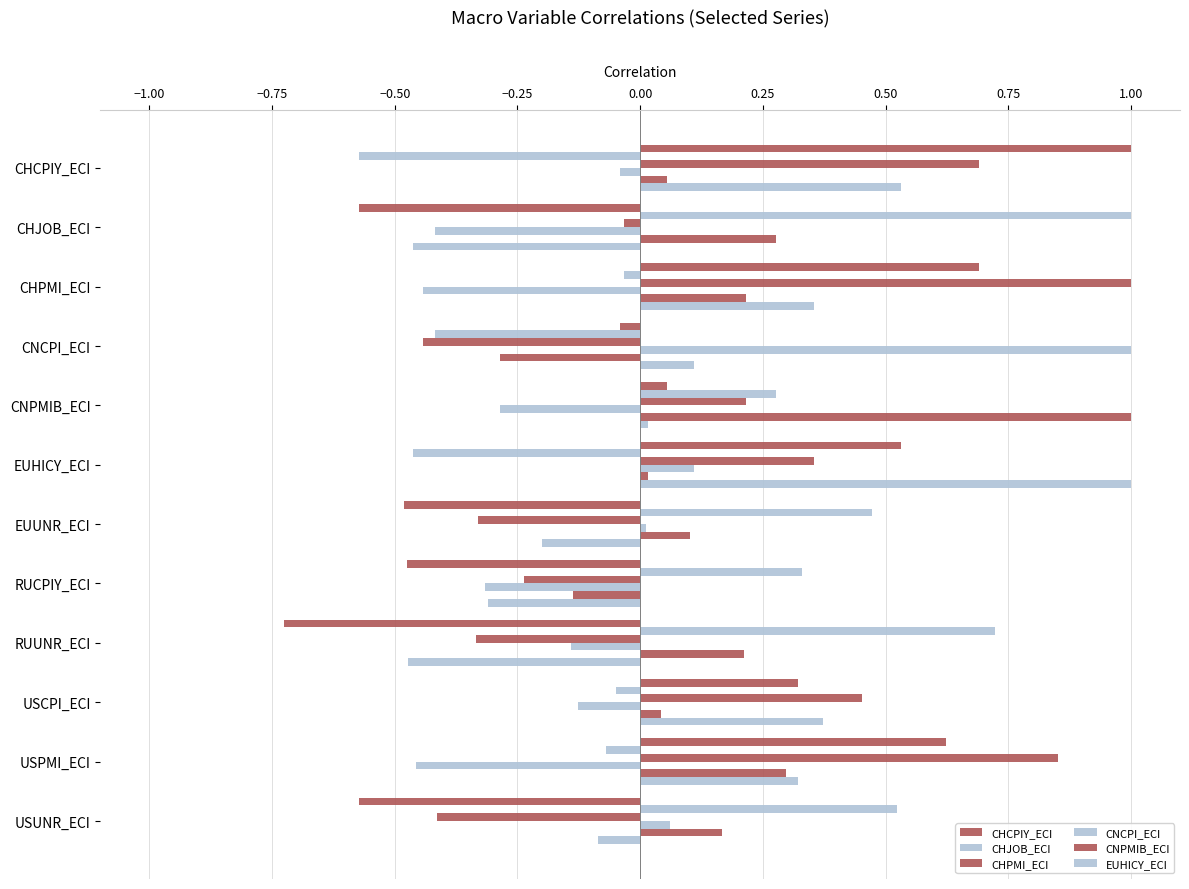

How many values in CHJOB_ECI are below zero?

6